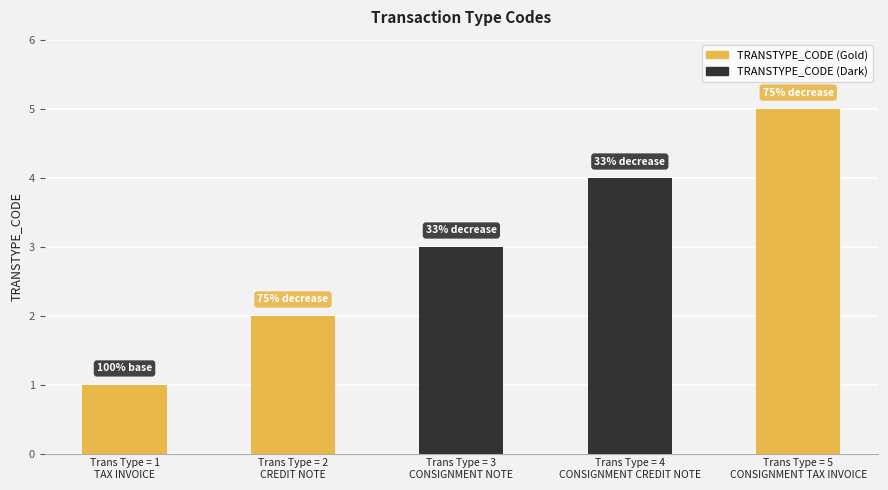

Is it true that the value at Trans Type = 5
CONSIGNMENT TAX INVOICE is 3?

False